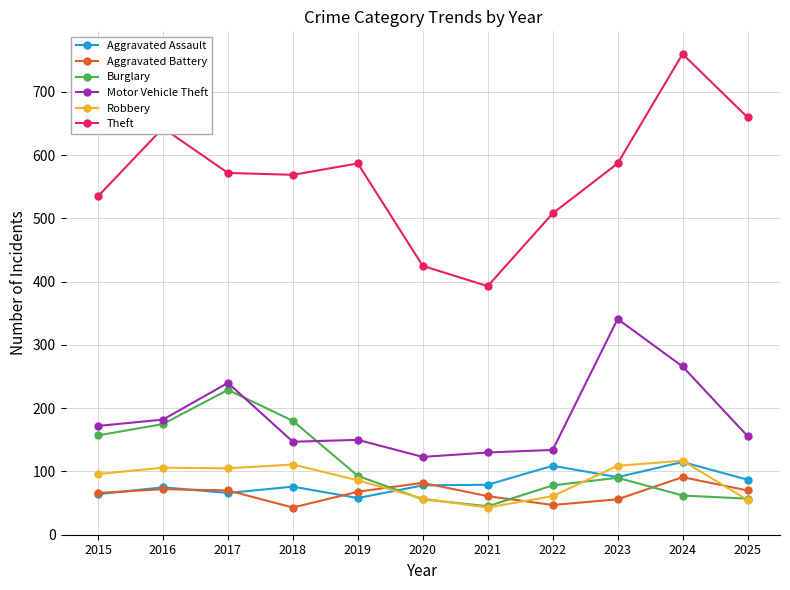

Which series has the largest range (max minus min)?

Theft